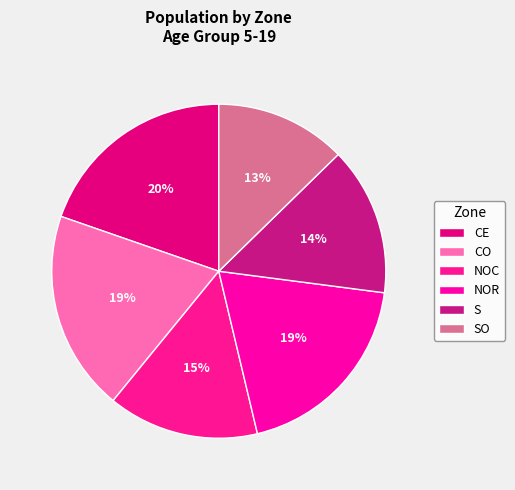

Between SO and NOR, which is larger?

NOR